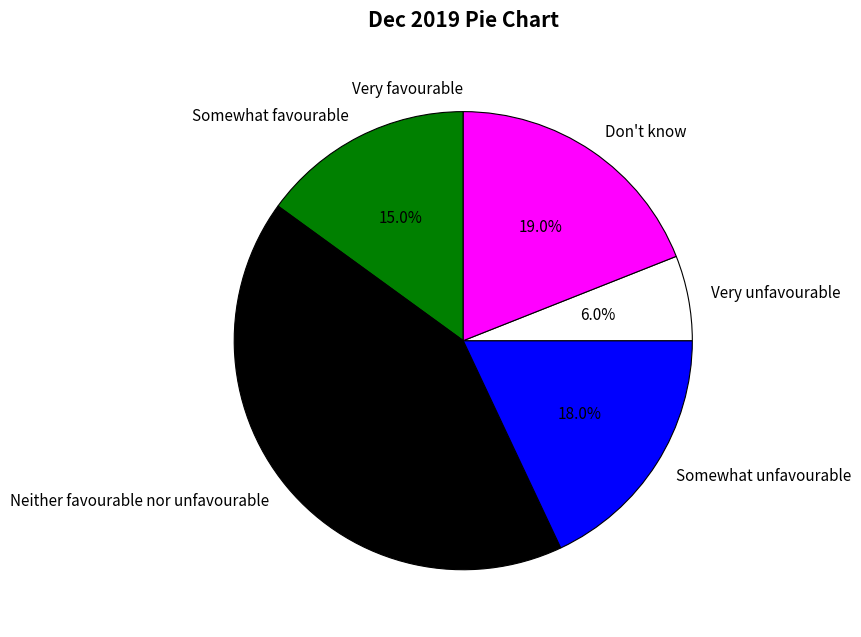

What percentage do Neither favourable nor unfavourable and Don't know together represent?

61.0%